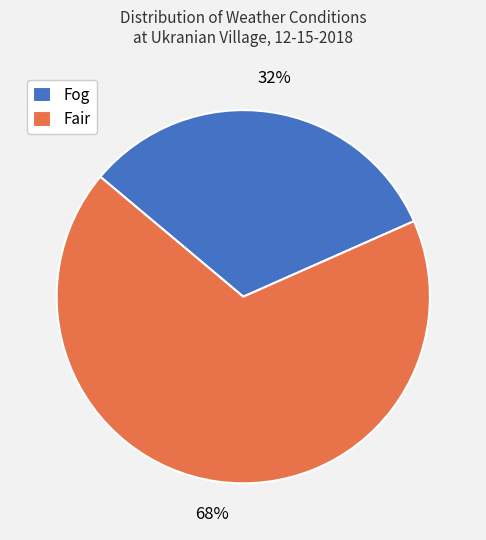

Between Fair and Fog, which is larger?

Fair